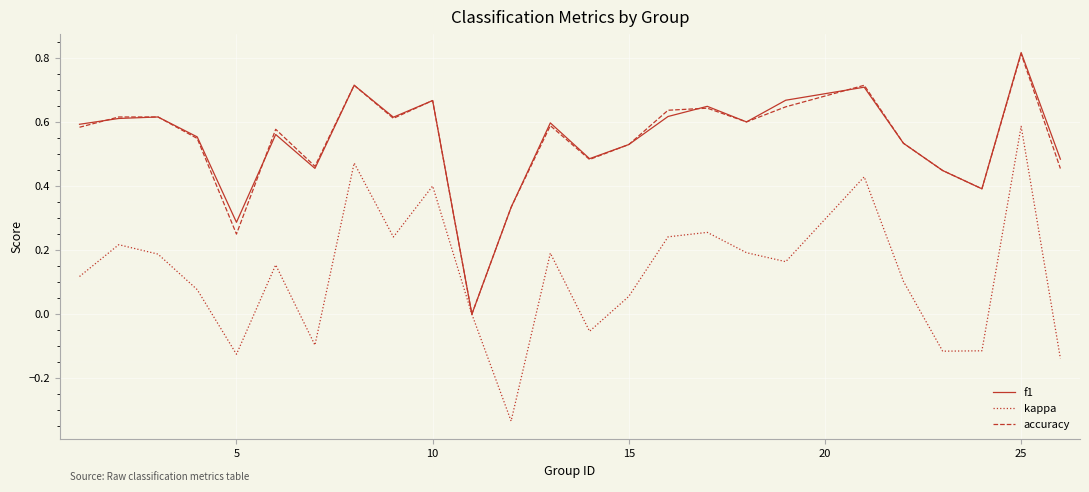

Which series has the largest range (max minus min)?

kappa